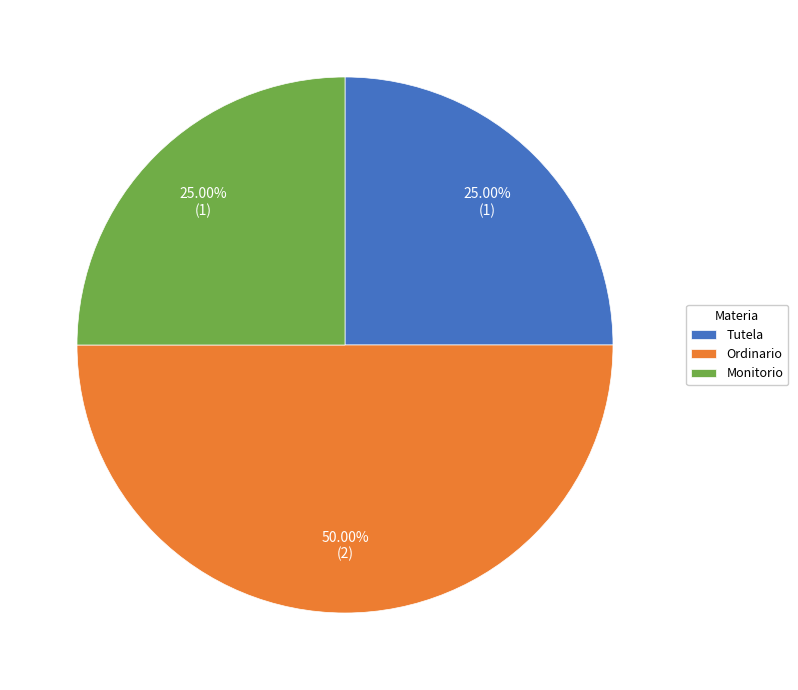

What is the total percentage of Monitorio and Ordinario?

75.0%